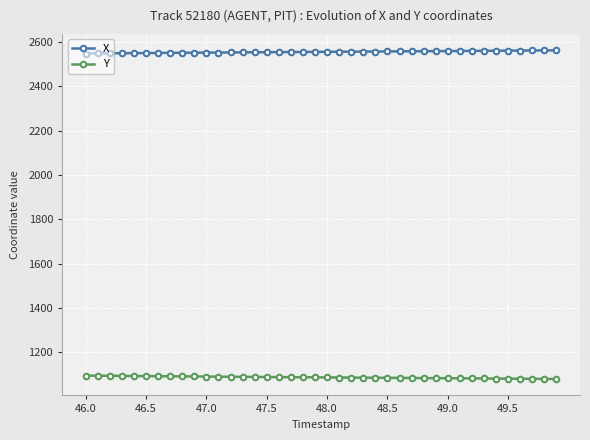

What is the maximum value shown in the chart?

2562.4